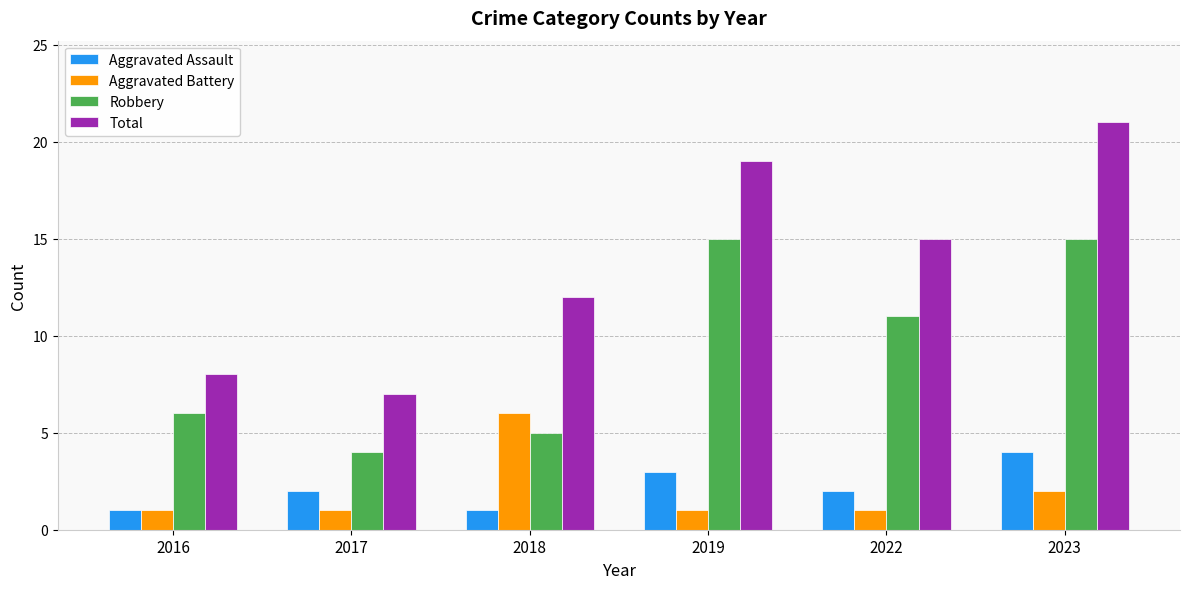

Count the Aggravated Battery values in the range 1 to 2.

5